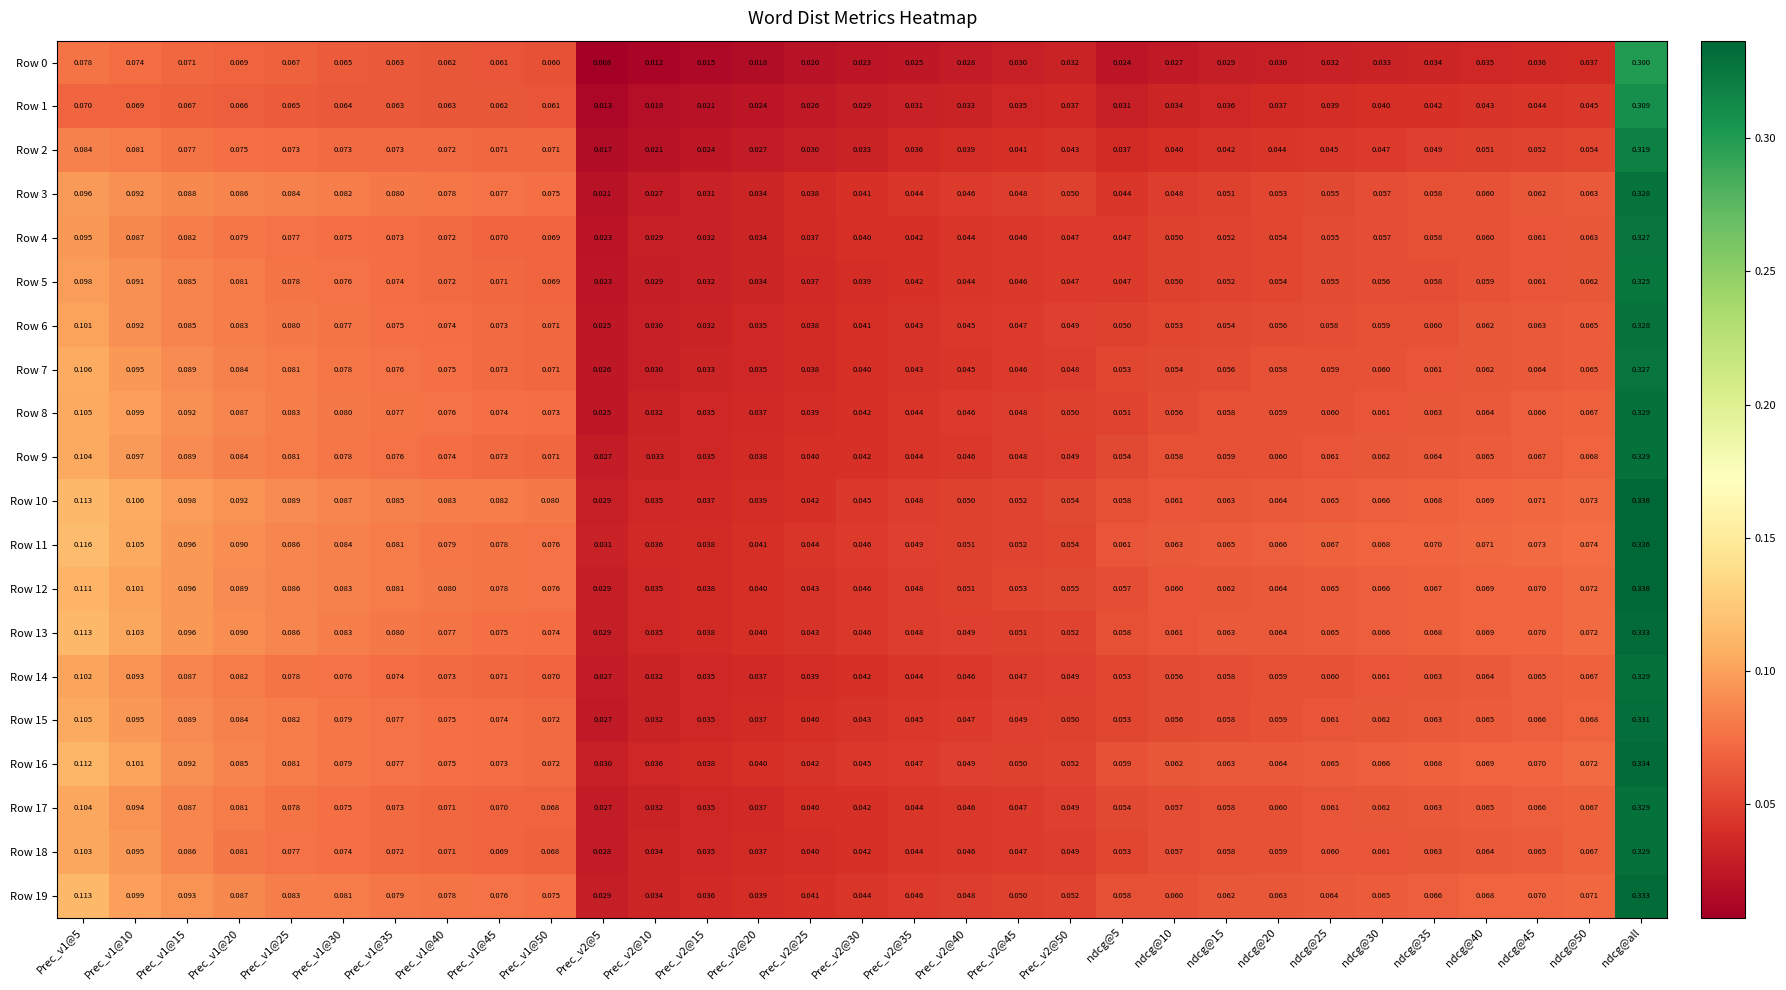

At which label does Row 13 reach its peak?

ndcg@all